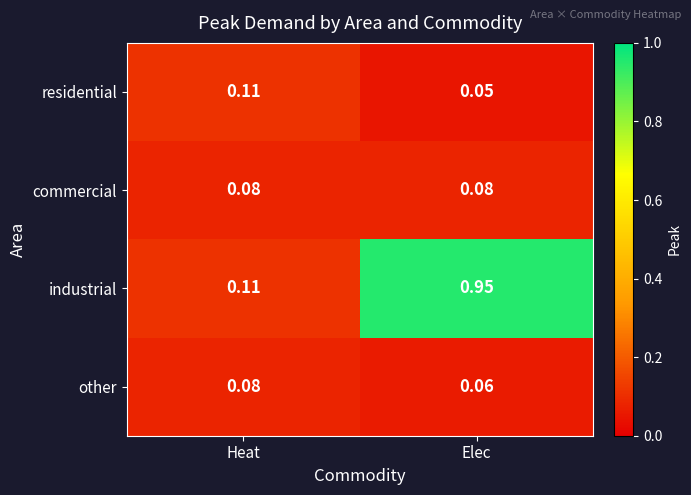

Which series has the largest range (max minus min)?

industrial